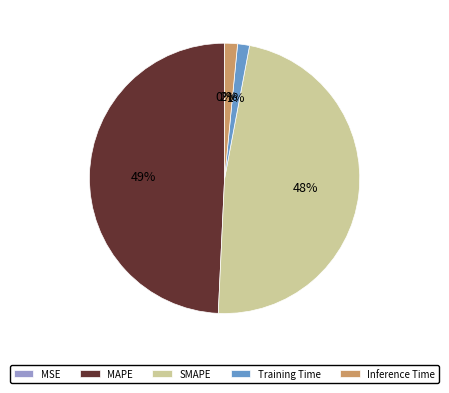

Is it true that Inference Time is 2% of the pie?

True